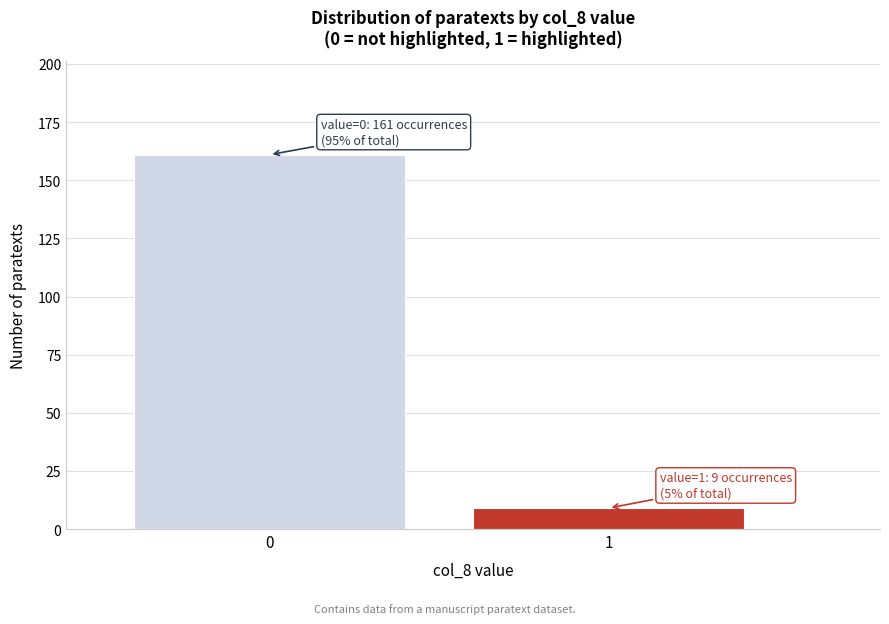

Reading right to left, list all the values displayed in this chart.

1=9	0=161